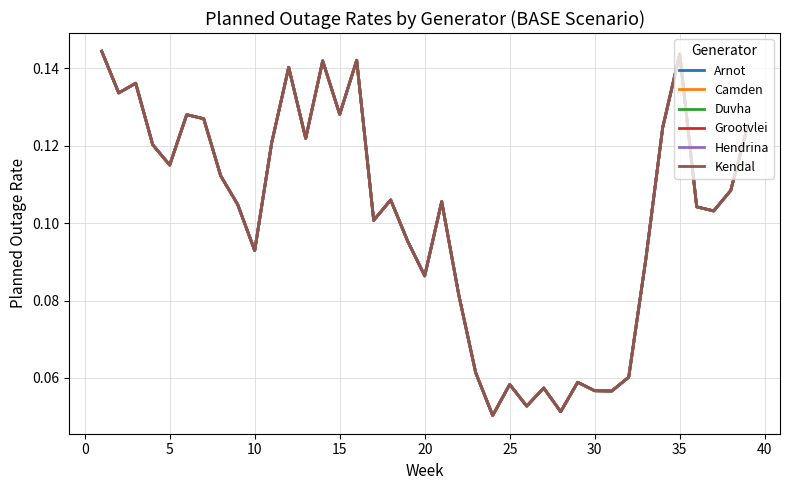

What is the value of the Camden point at the 21st from the left?

0.1